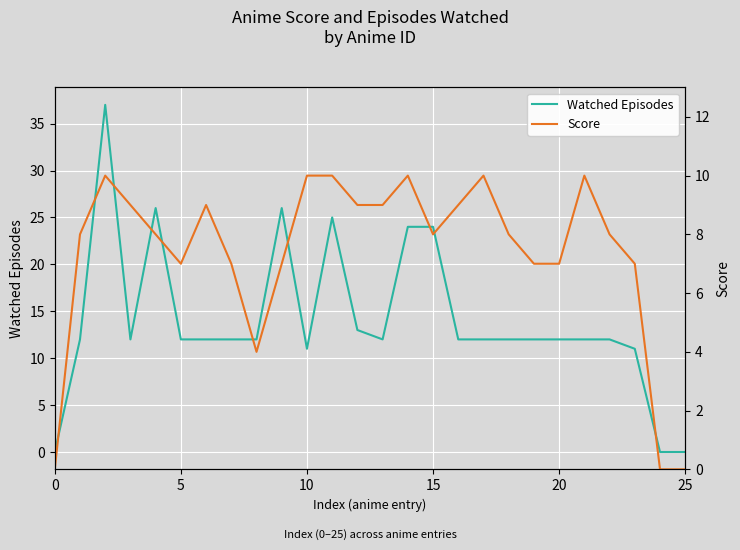

True or false: Watched Episodes has a value of 19 at 20.

False